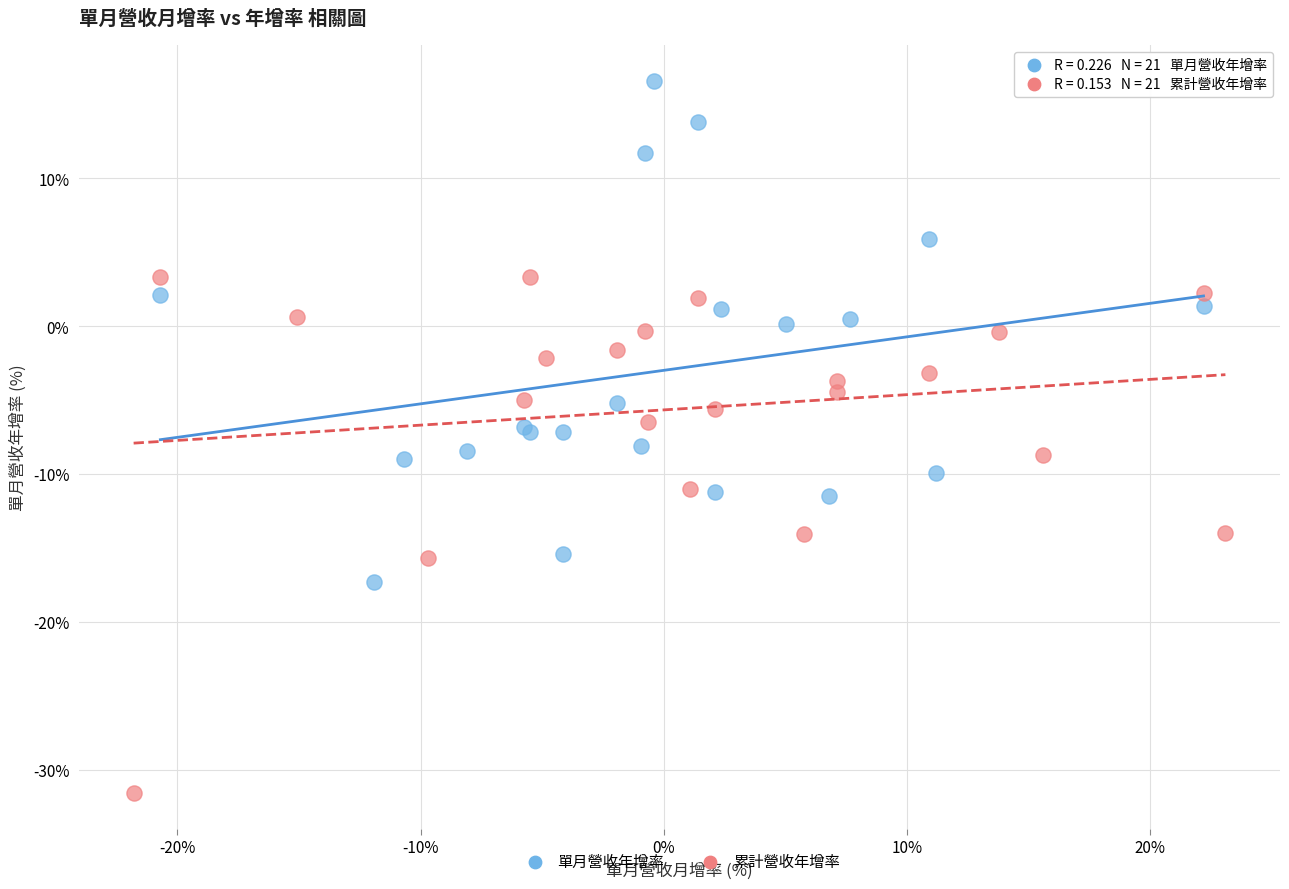

Which series reaches the maximum Y coordinate?

單月營收年增率